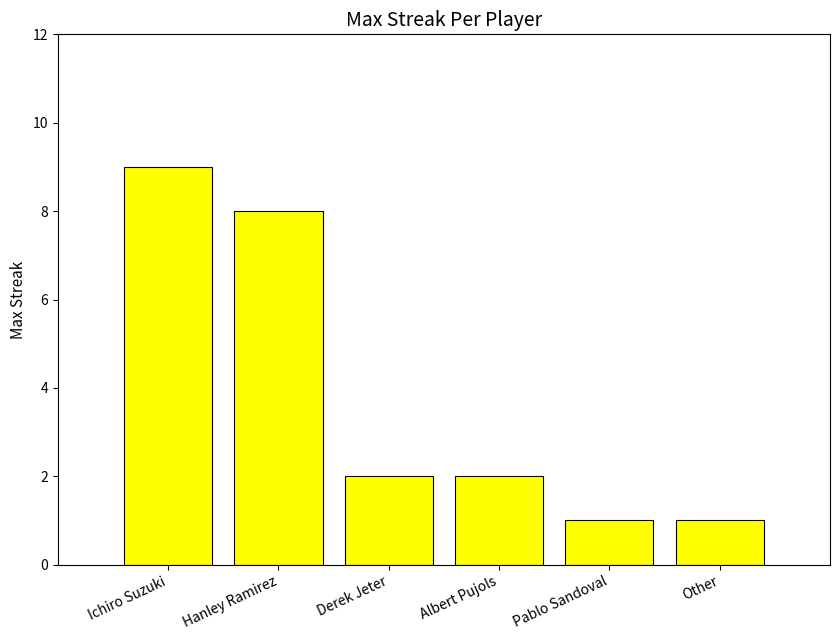

How many series are shown in this chart?

1